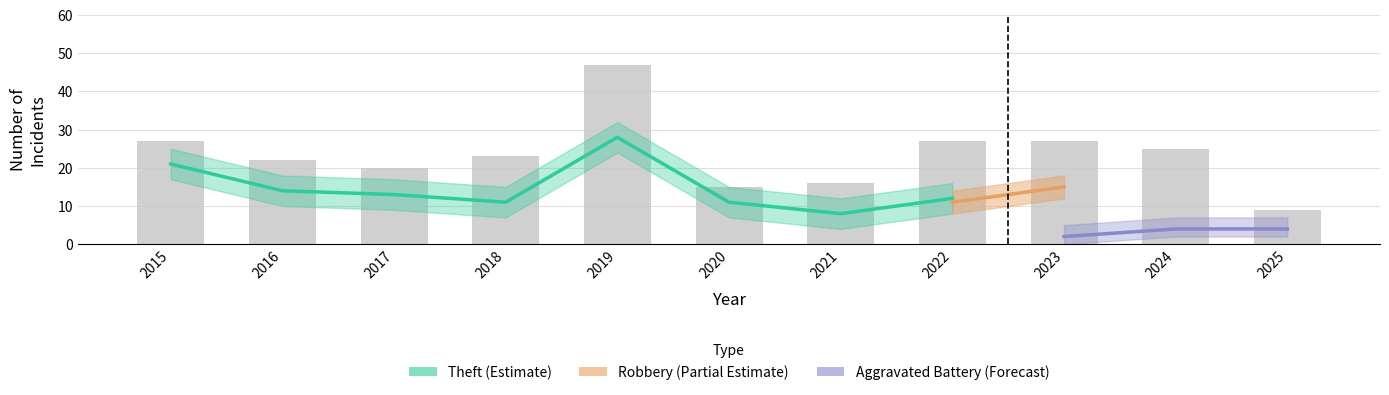

What value does the Theft series have at 2016, to the nearest 10?

10